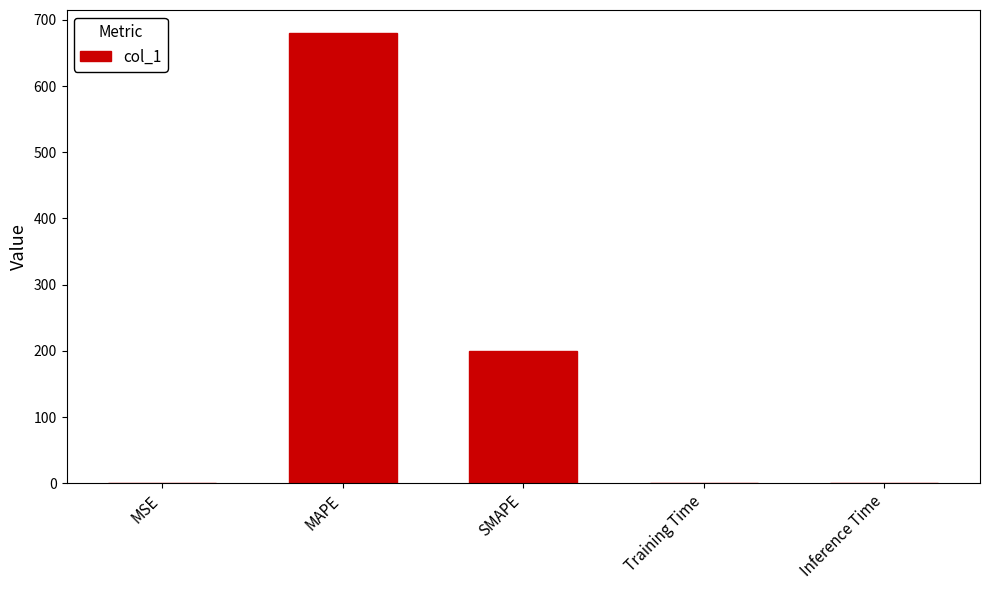

What is the average value?

176.4